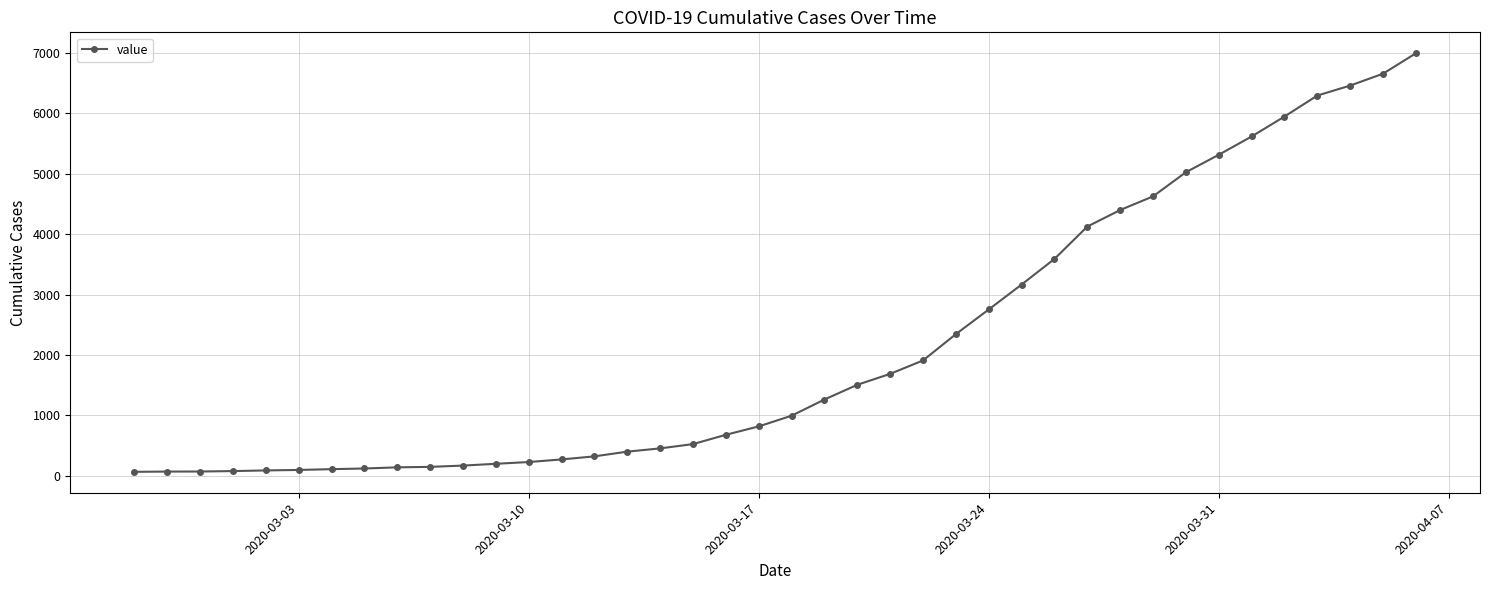

Does the chart display data point markers on the line(s)?

Yes